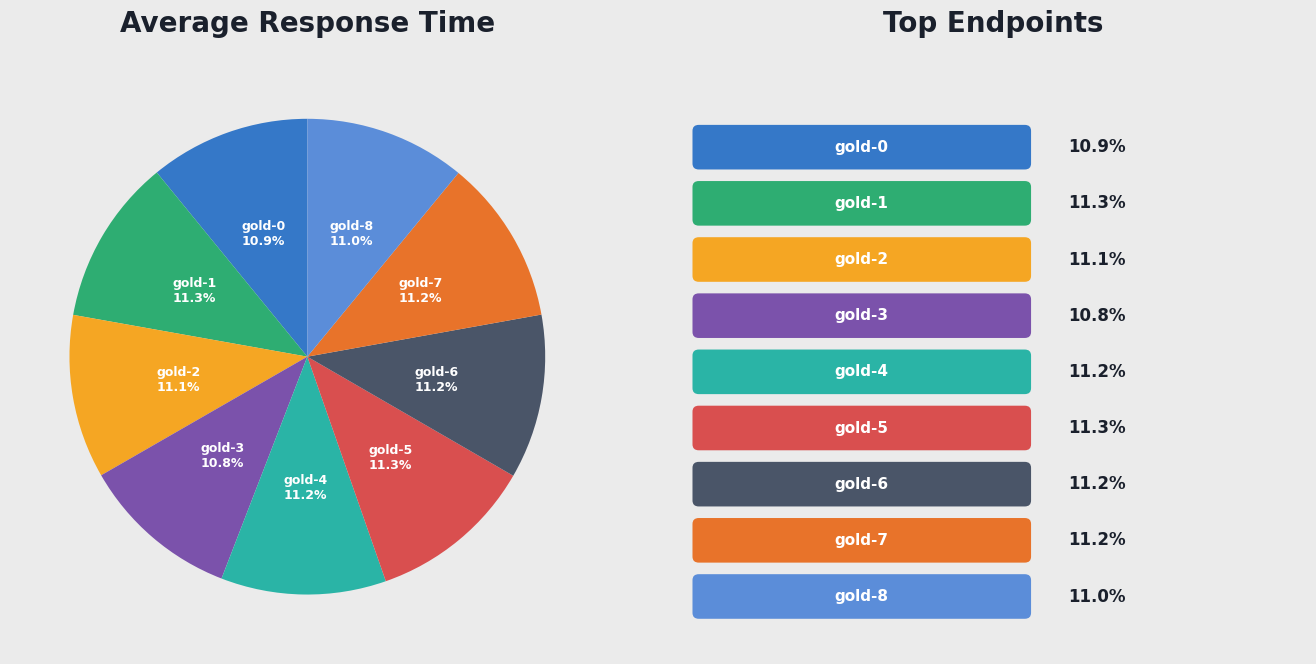

Is there a majority slice in this chart?

No